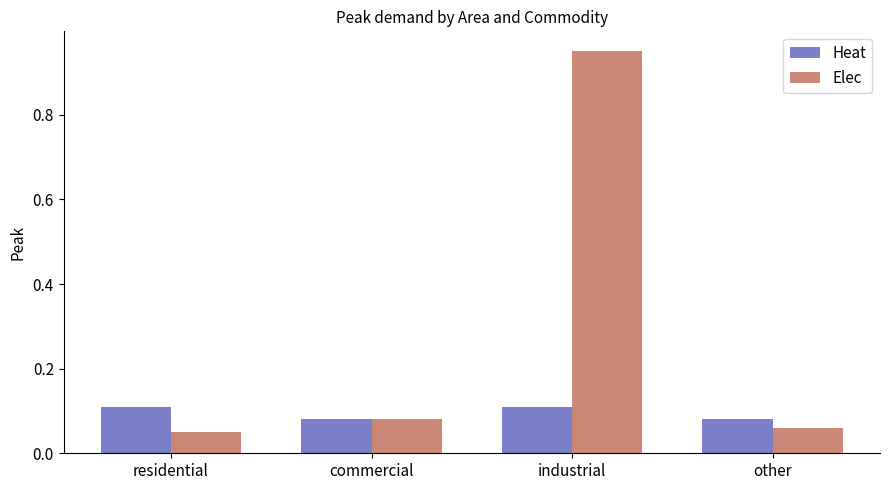

At which category does the chart reach its peak across all series?

industrial